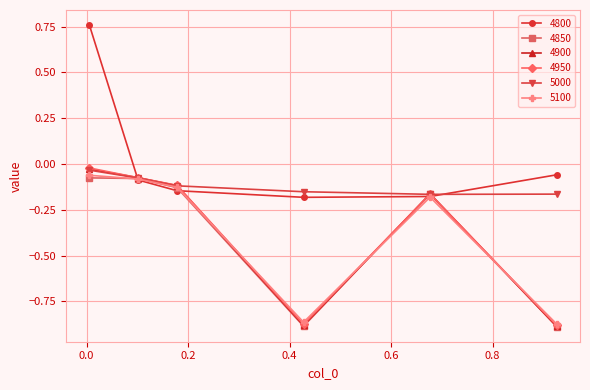

How many positive values does the 4800 series have?

1